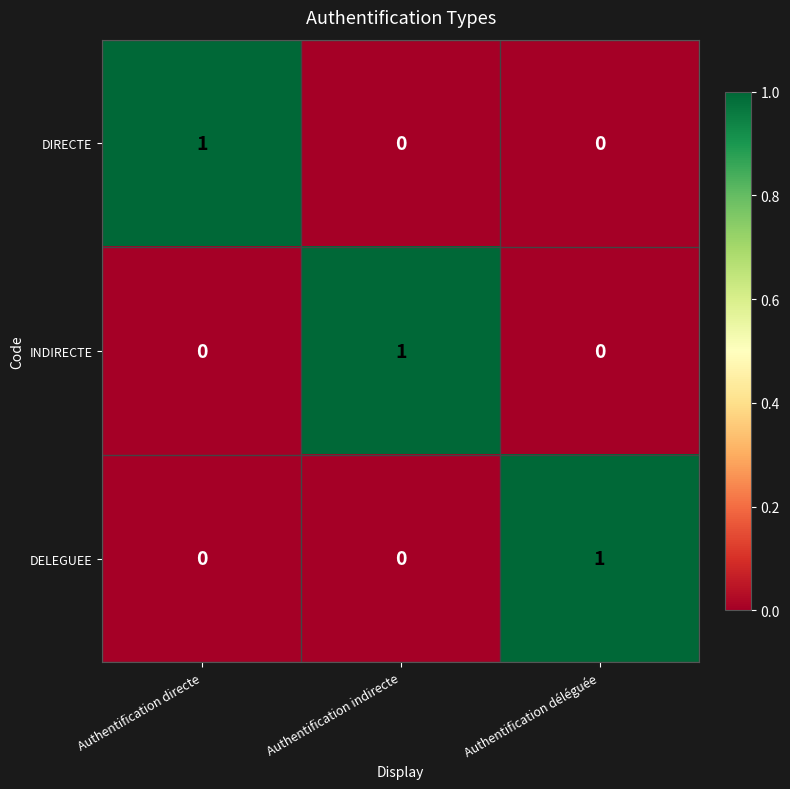

What is the maximum value shown in the chart?

1